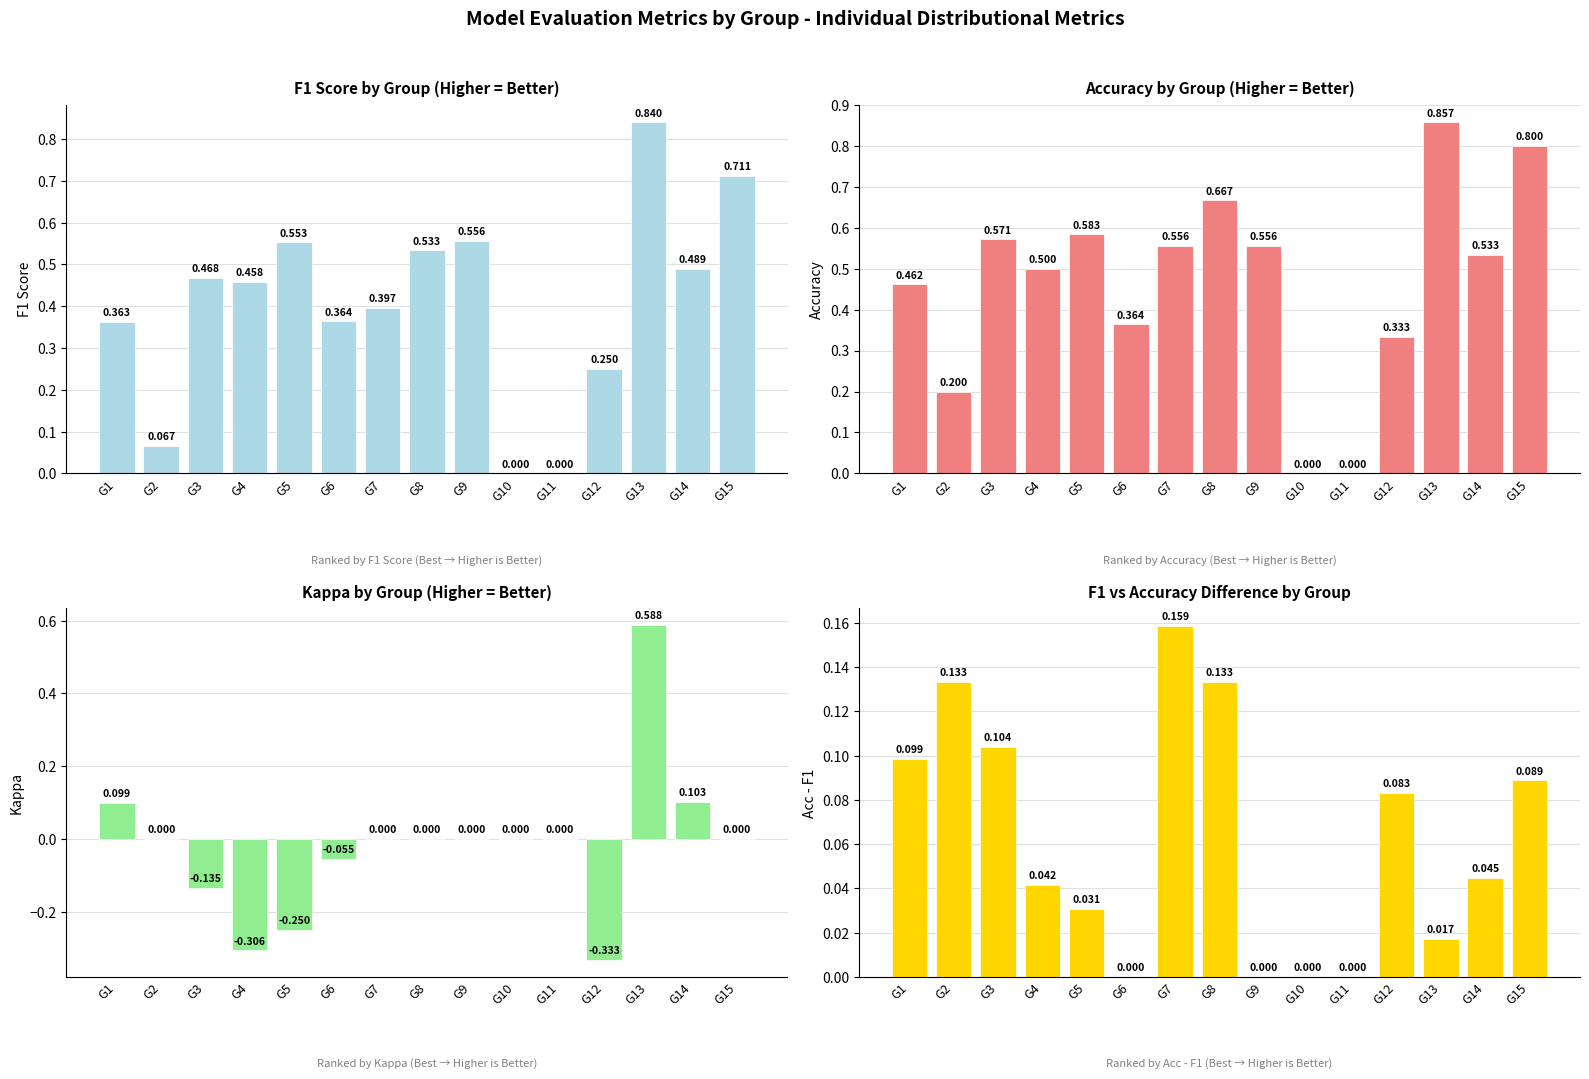

What is the sum of the F1 Score values at G7 and G9?

1.0